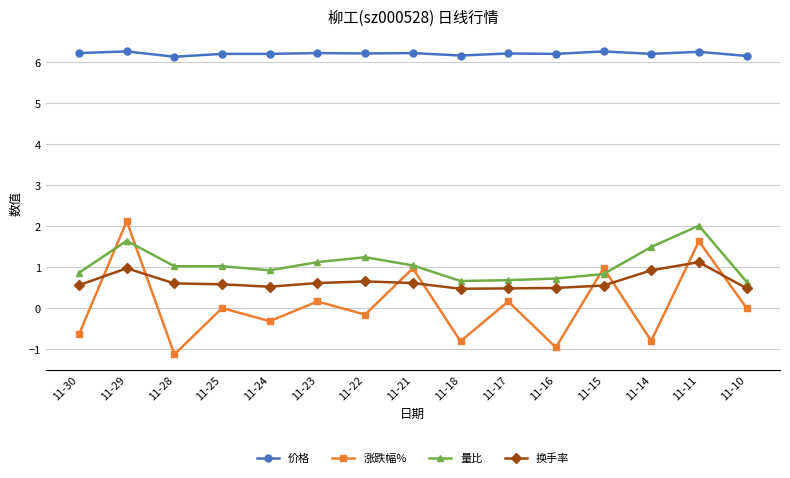

Is the value of 换手率 at 11-11 greater than the value of 价格 at 11-10?

No